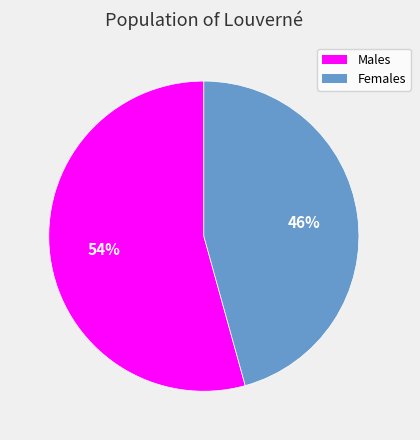

Is there a majority slice in this chart?

Yes